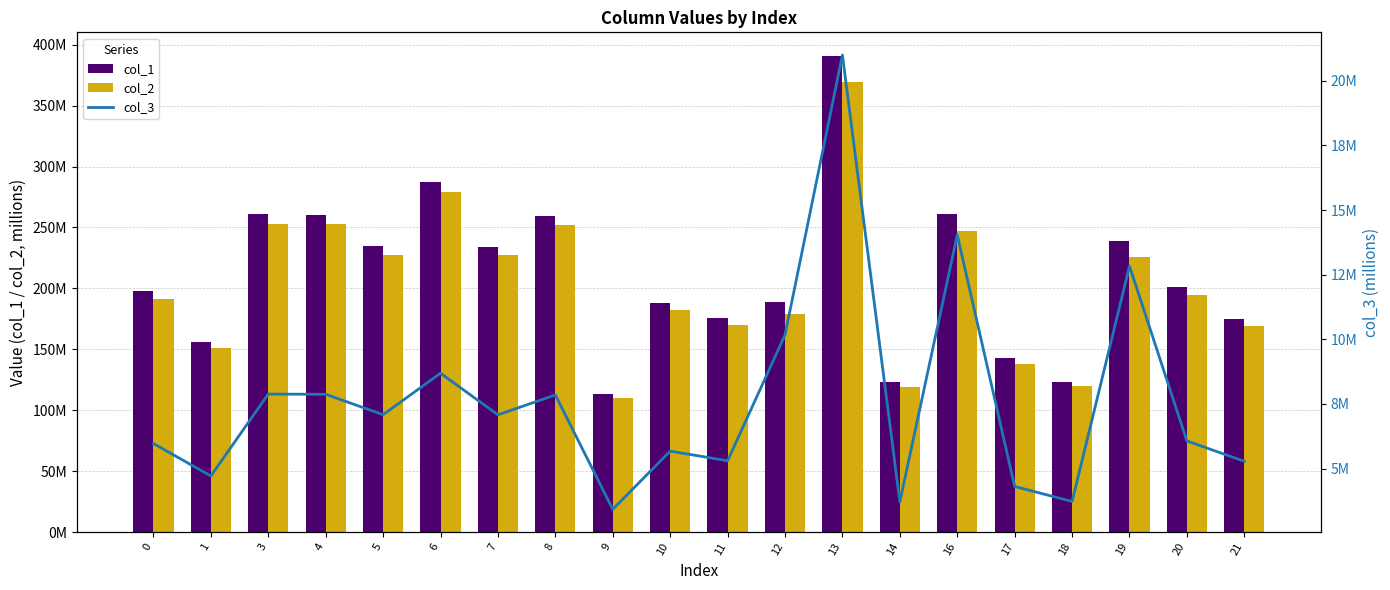

How many data points in col_2 are less than 194?

10